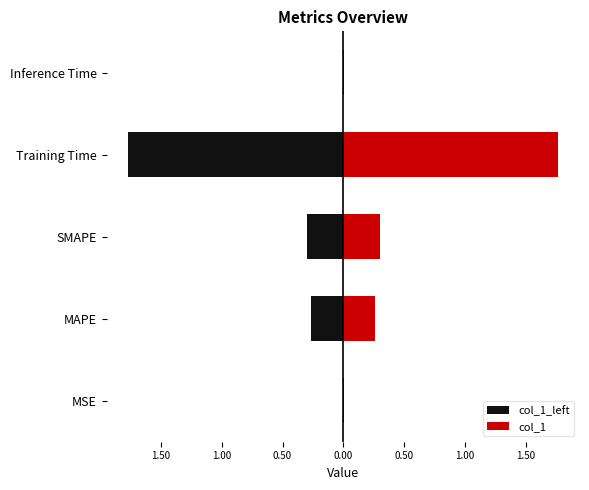

Which series changed the most between MSE and MAPE?

col_1_left